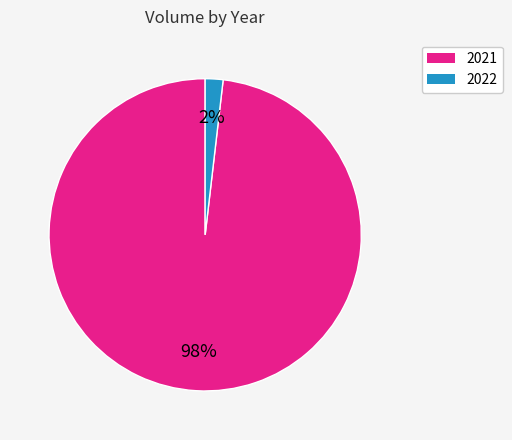

Is the sum of 2021 and 2022 greater than half?

Yes